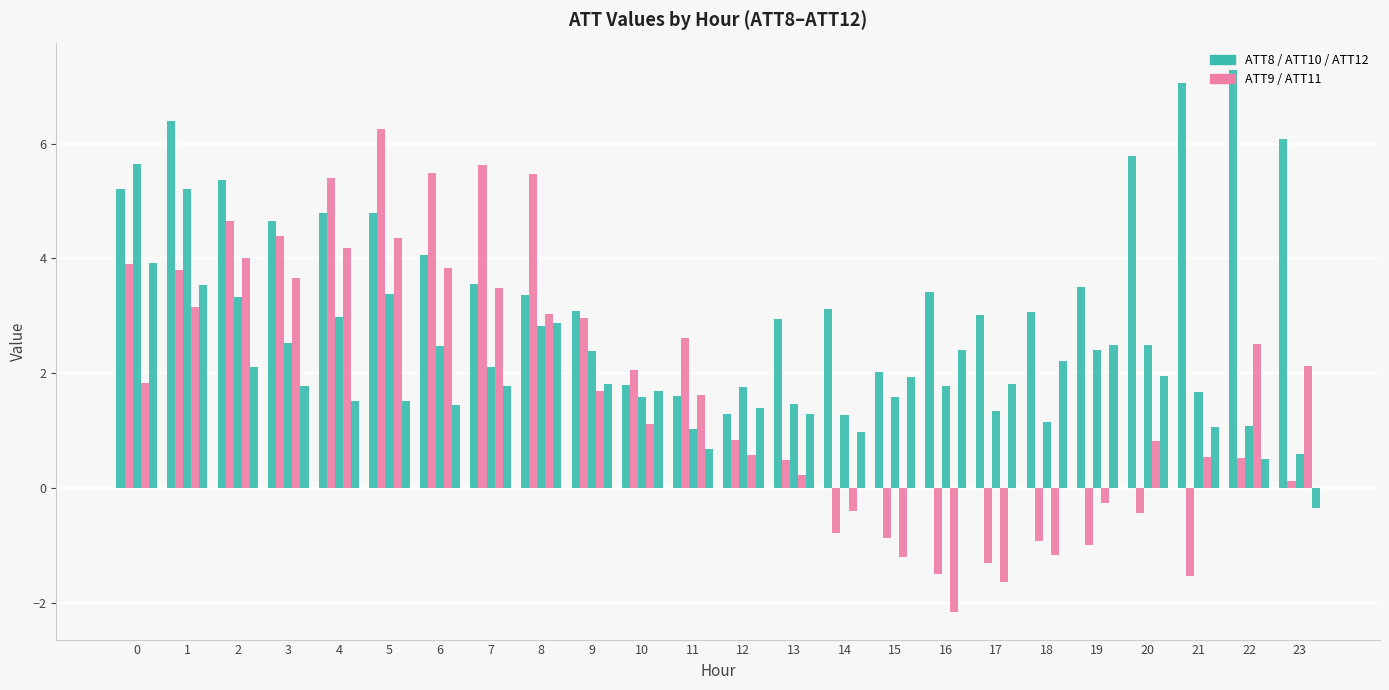

At which category is the sum across all series the highest?

1